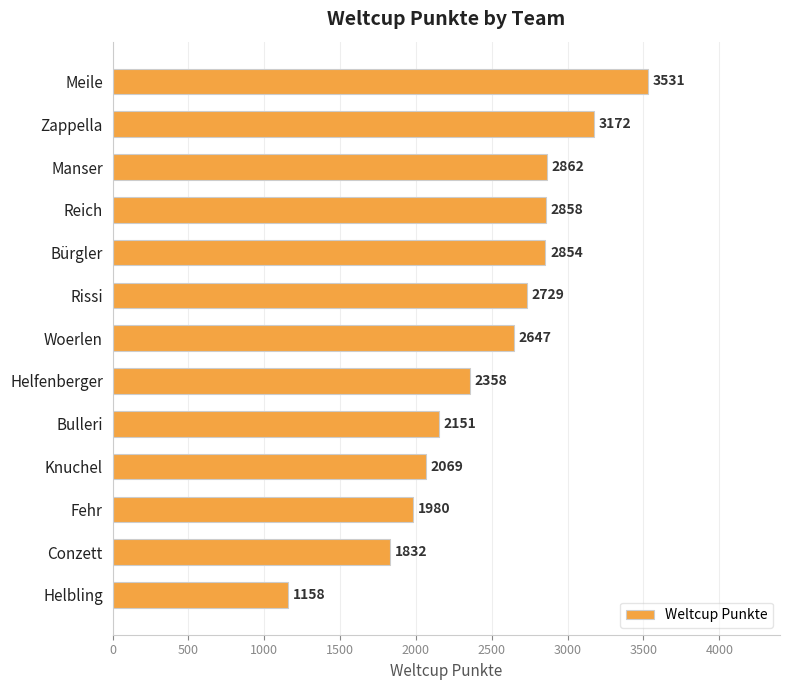

Reading top to bottom, what are all the values shown in this chart?

Meile=3531	Zappella=3172	Manser=2862	Reich=2858	Bürgler=2854	Rissi=2729	Woerlen=2647	Helfenberger=2358	Bulleri=2151	Knuchel=2069	Fehr=1980	Conzett=1832	Helbling=1158